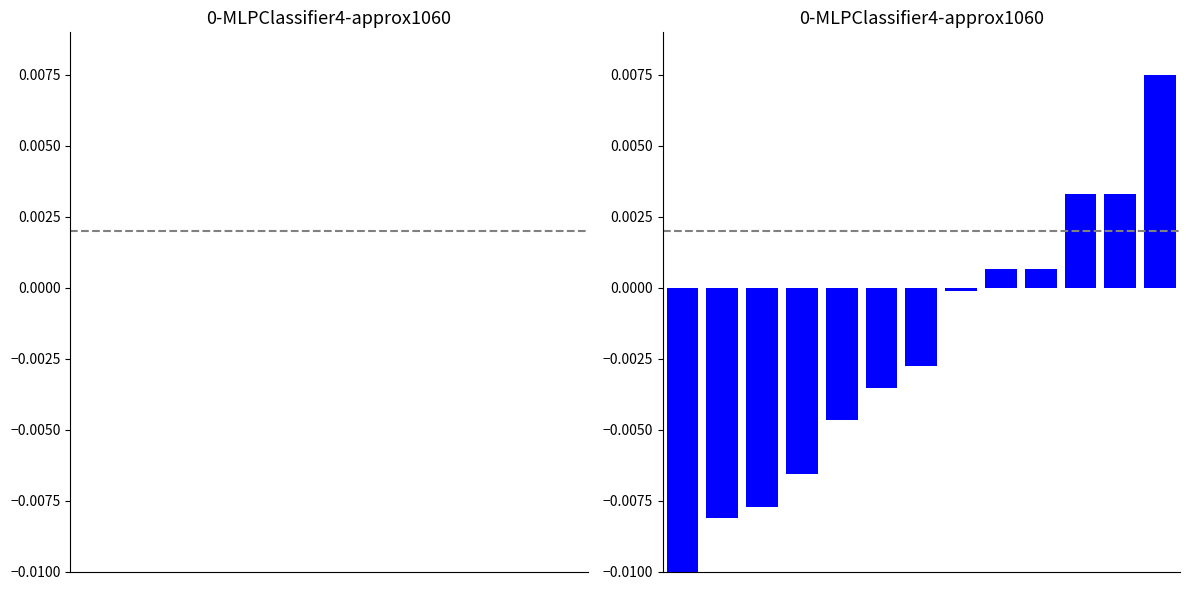

Are the bars horizontal?

No